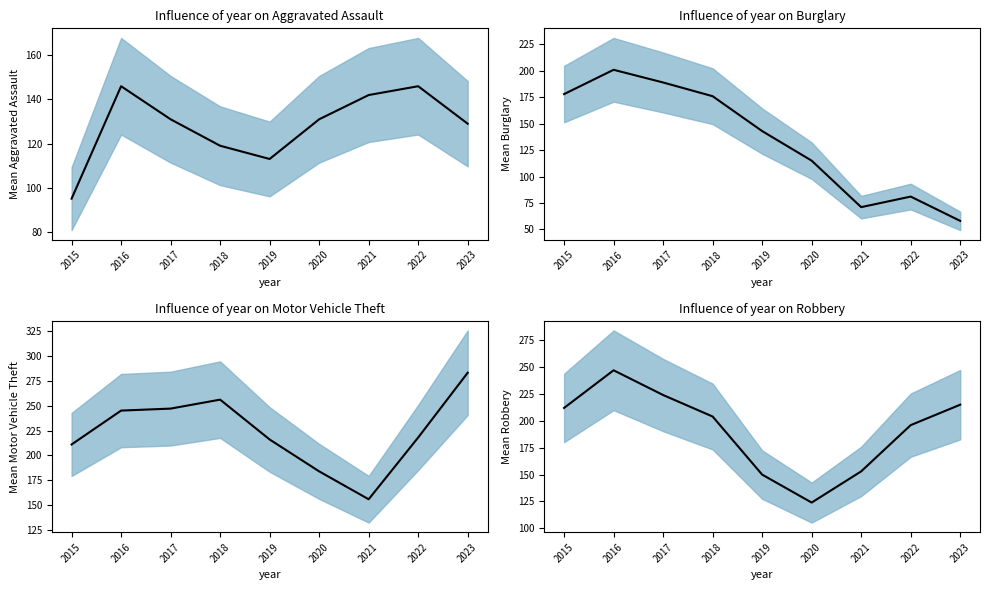

Reading left to right, extract all data points from this chart.

Aggravated Assault: 95	146	131	119	113	131	142	146	129
Burglary: 178	201	189	176	143	115	71	81	58
Motor Vehicle Theft: 211	245	247	256	216	184	156	218	283
Robbery: 212	247	224	204	150	124	153	196	215